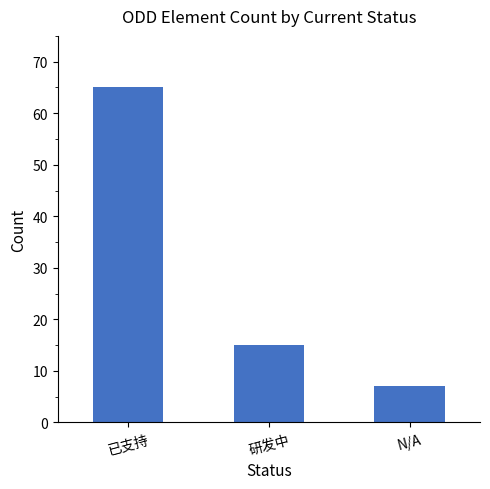

Which label corresponds to the largest value in the chart?

已支持